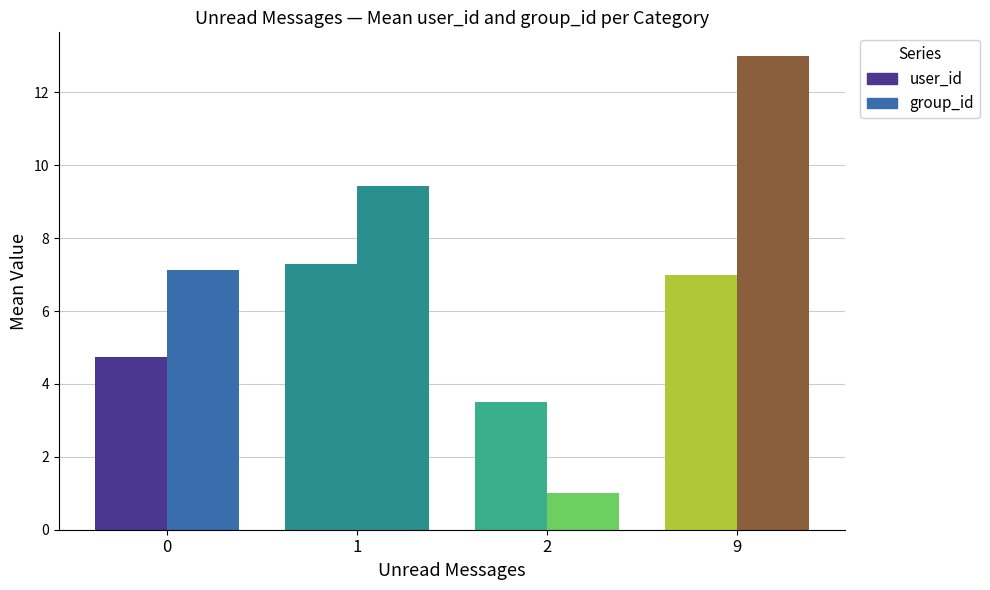

What is the difference between the highest and lowest values at 1?

2.1